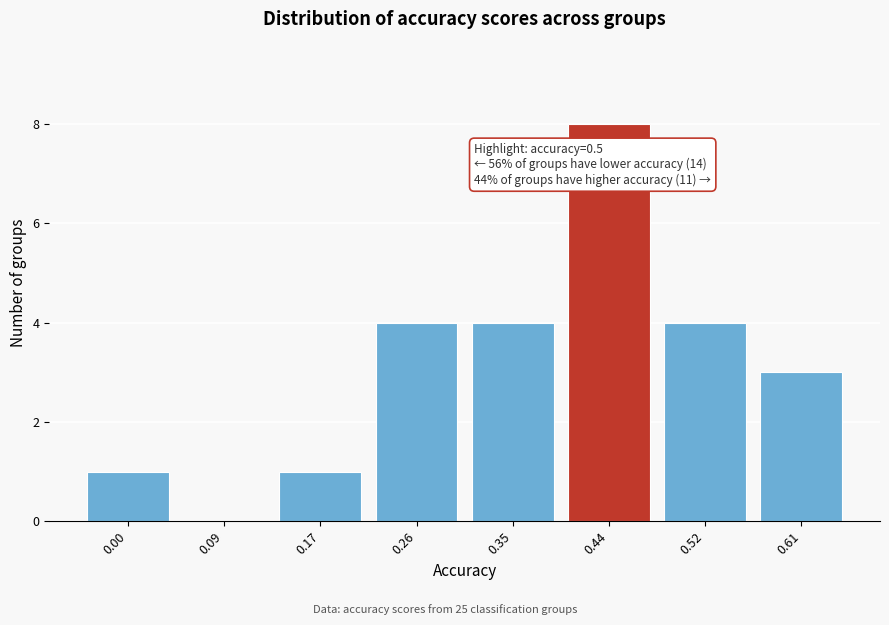

Reading left to right, transcribe all the data shown in this chart.

0.00=1	0.09=0	0.17=1	0.26=4	0.35=4	0.44=8	0.52=4	0.61=3